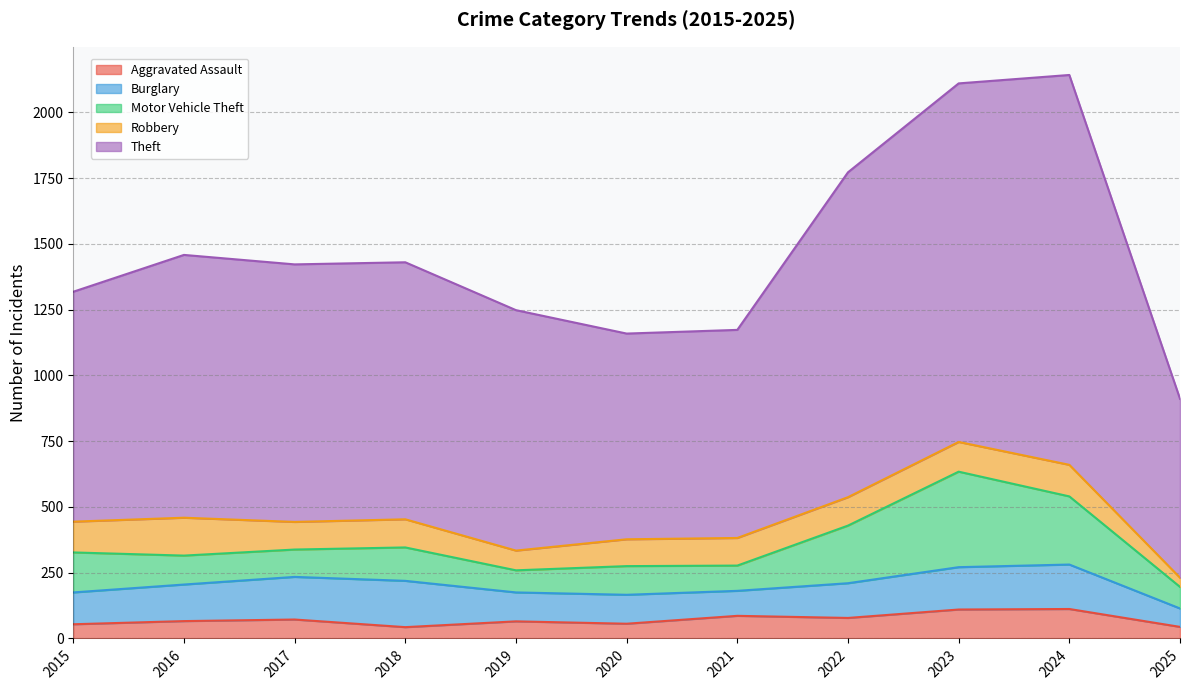

What is the average value of the Robbery series?

103